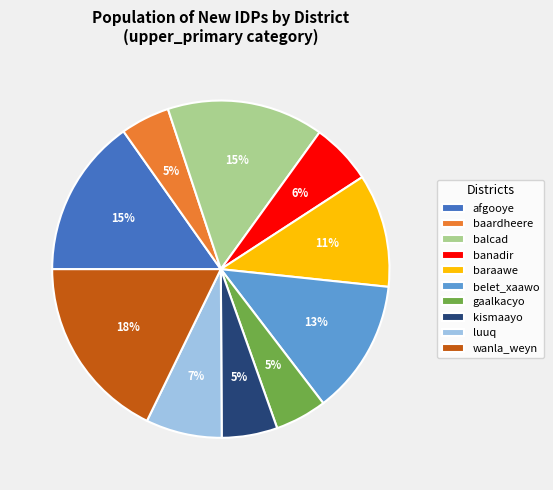

True or false: wanla_weyn accounts for 18% of the total.

True